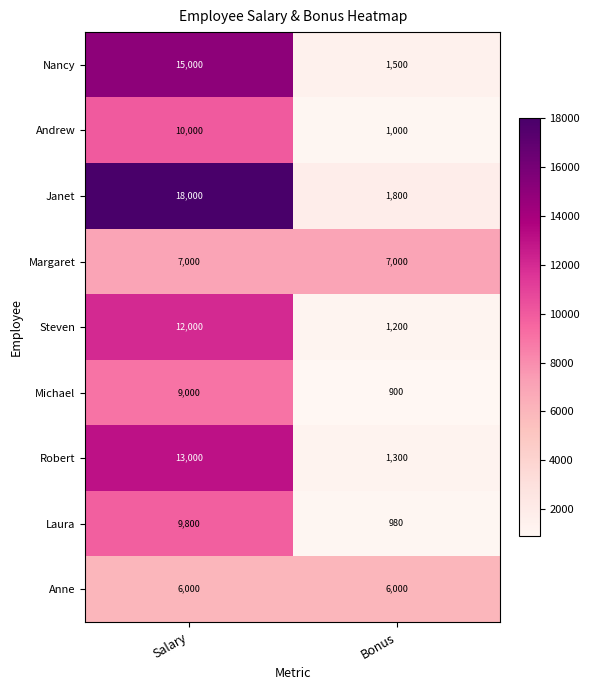

Is it true that Andrew equals 2588 at Salary?

False